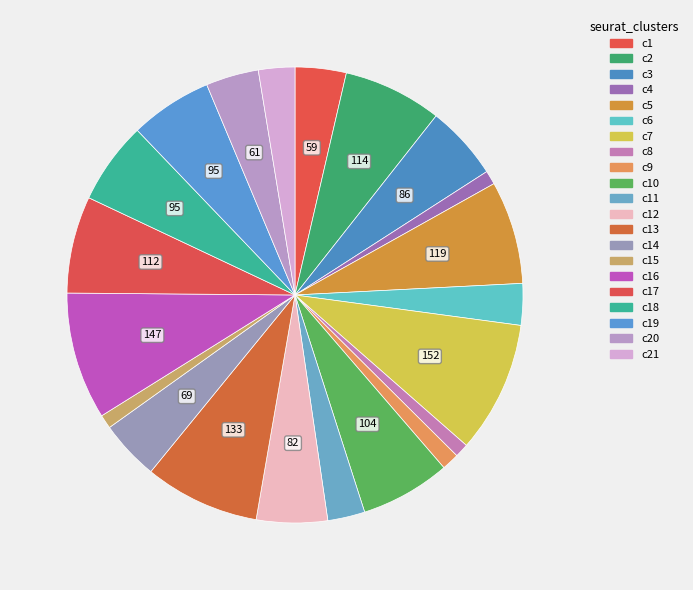

How many segments does this pie chart have?

21